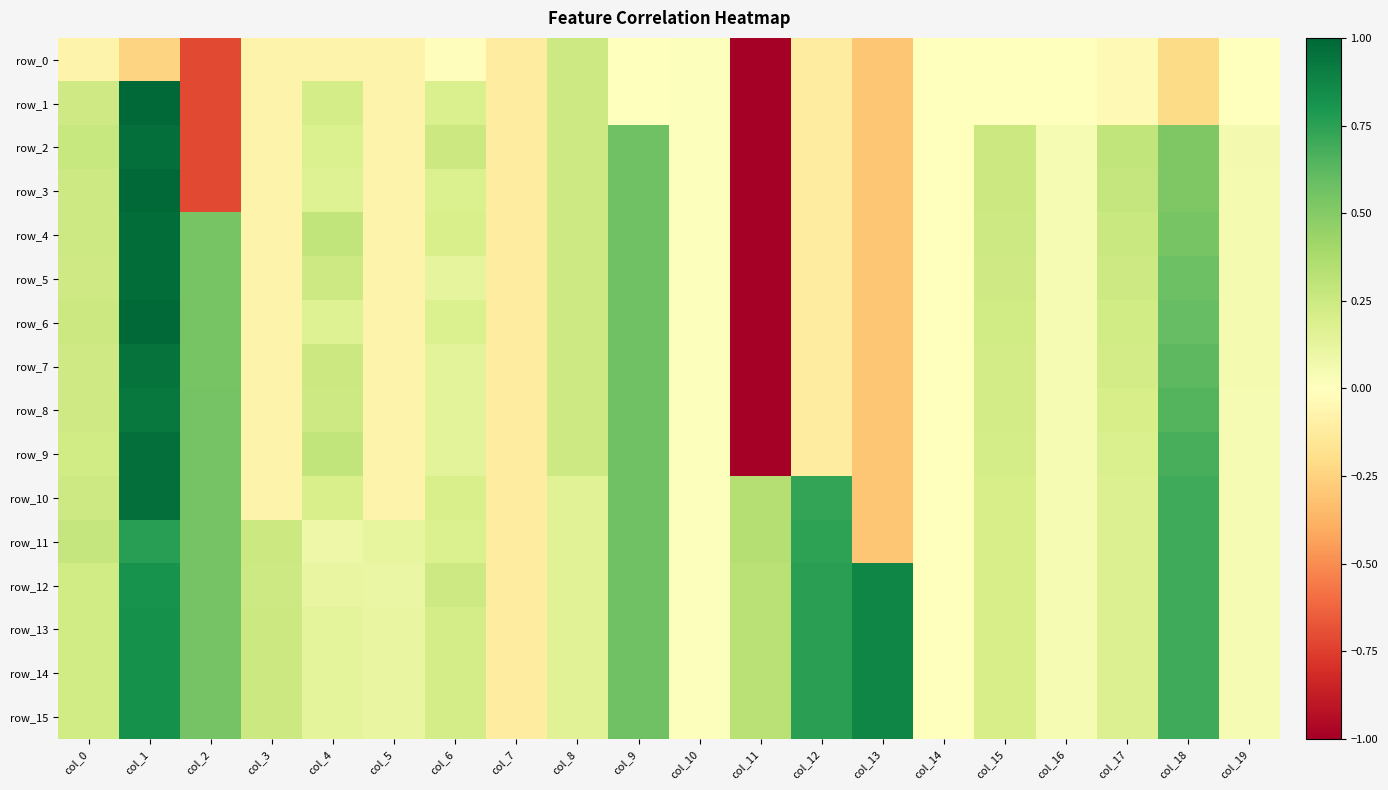

At col_7, list the series in order from smallest to largest.

row_0, row_1, row_2, row_3, row_4, row_5, row_6, row_7, row_8, row_9, row_10, row_11, row_12, row_13, row_14, row_15